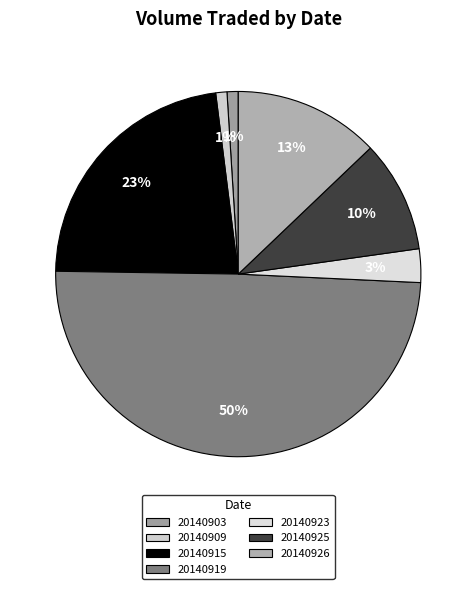

Rank the categories by value from highest to lowest.

20140919, 20140915, 20140926, 20140925, 20140923, 20140903, 20140909